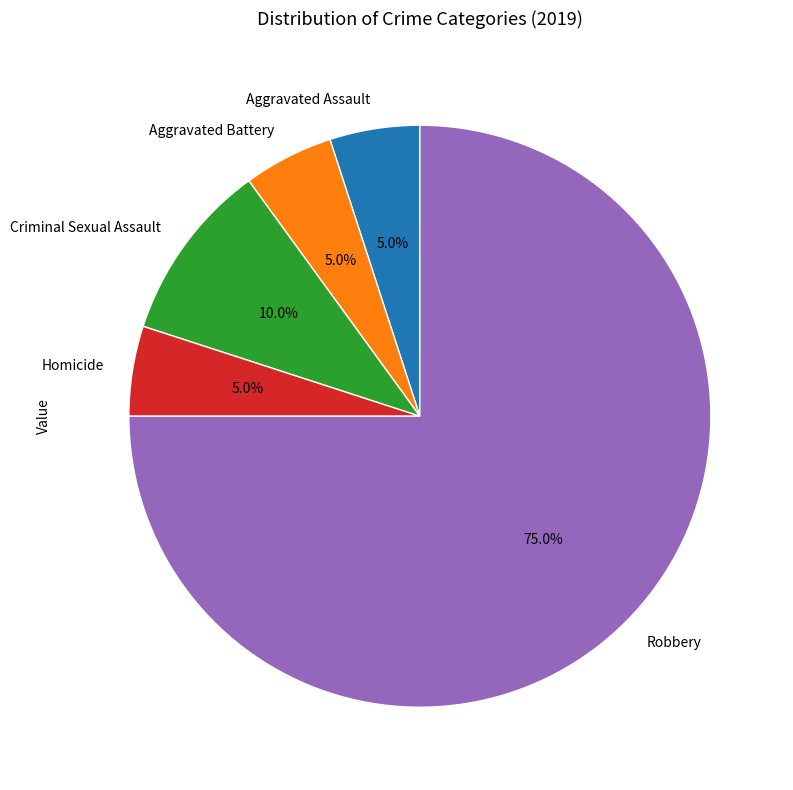

How many slices are in this pie chart?

5